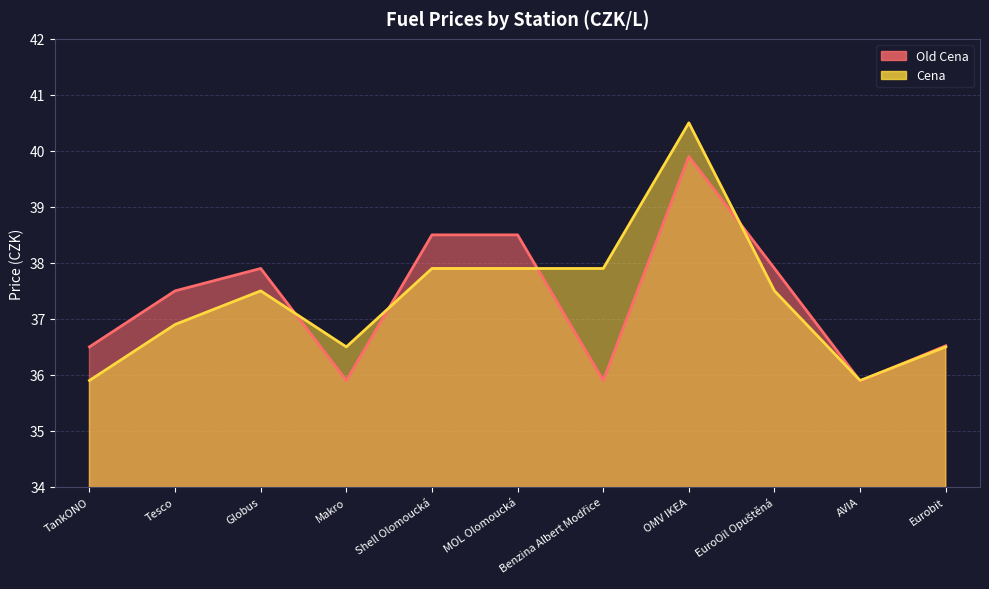

Rank the series by their maximum value, from highest to lowest.

Cena, Old Cena